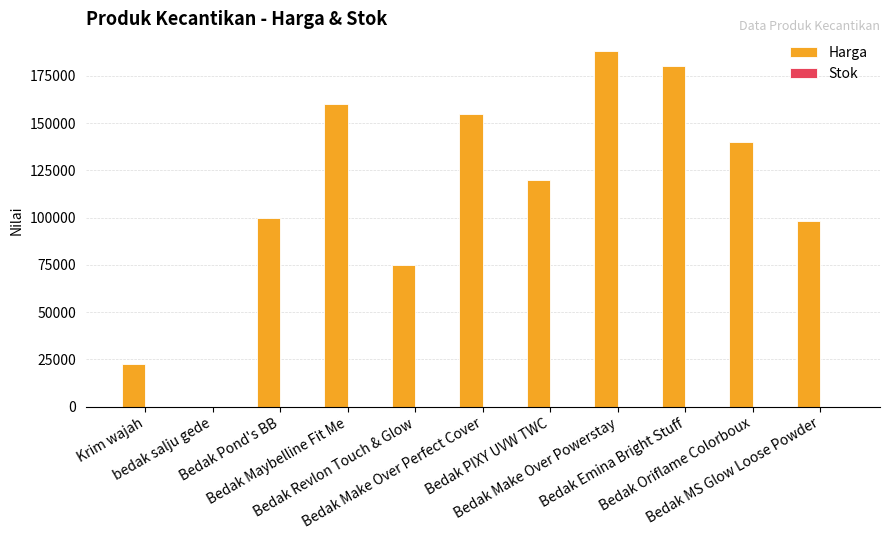

Are the bars grouped side by side (vs. stacked)?

Yes